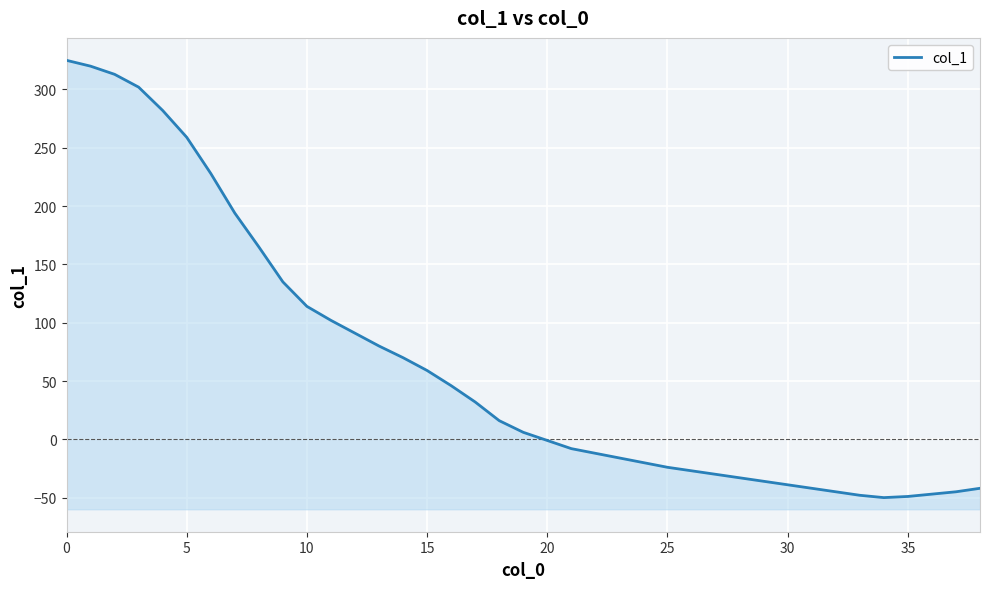

Between 10 and 21, which is larger?

10